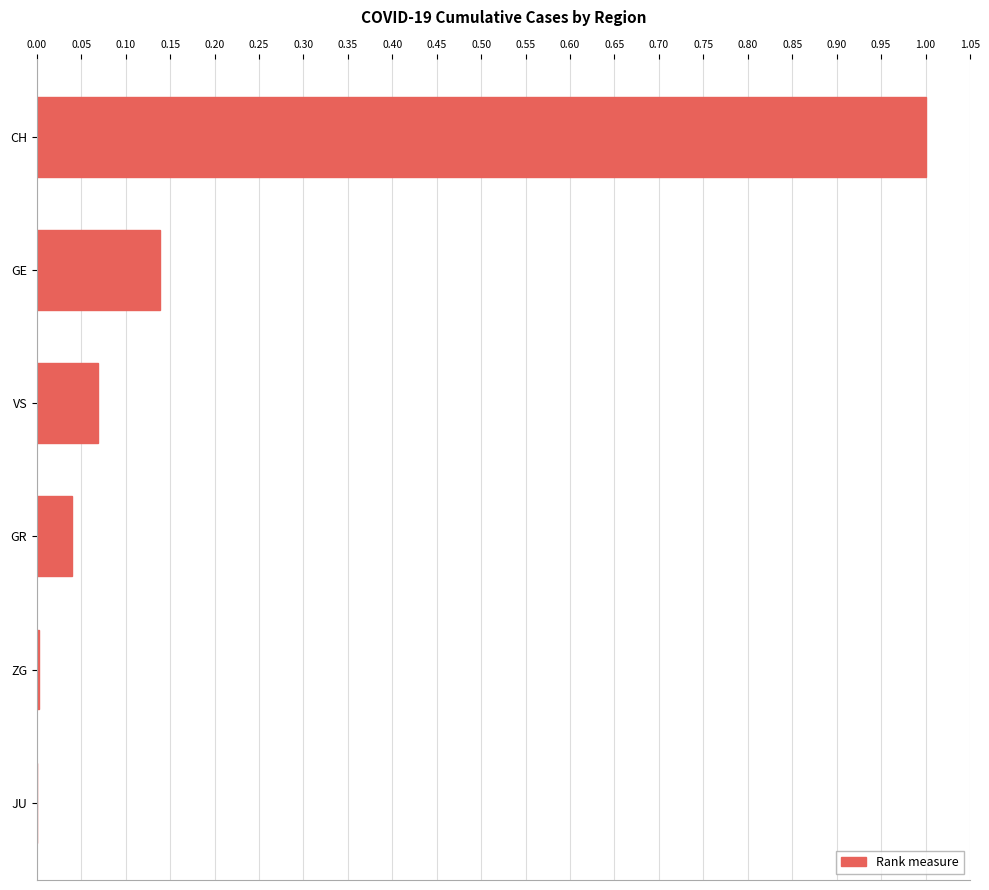

Between VS and CH, which is larger?

CH